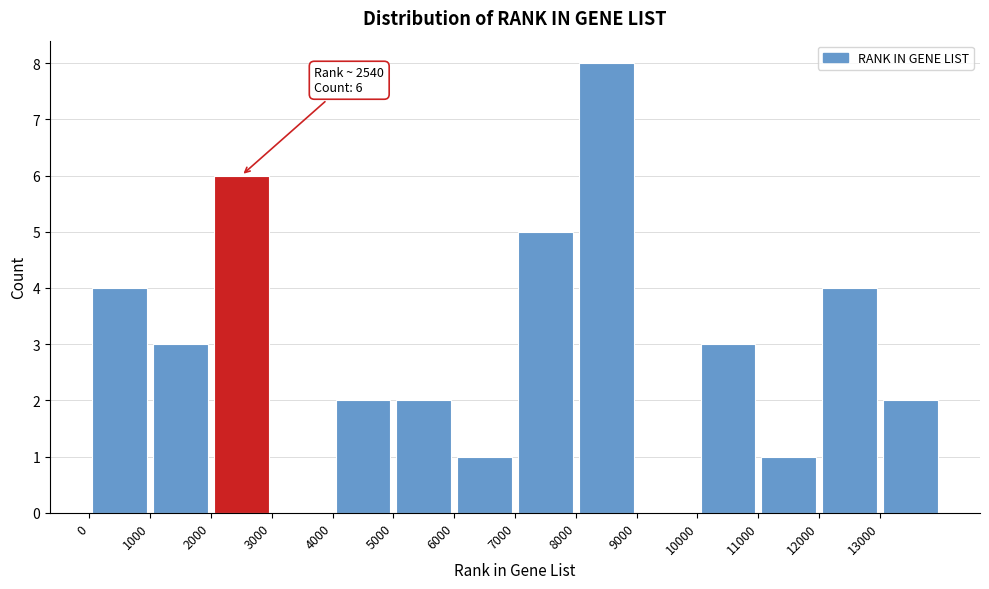

Which range on the x-axis has the tallest bar?

8000 to 9000